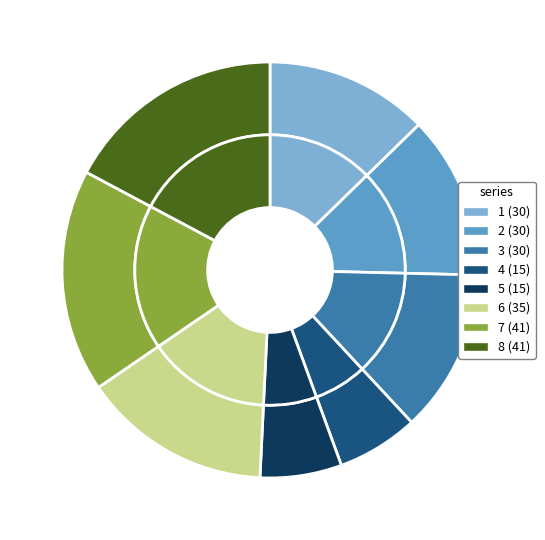

What percentage is the 4 slice, to the nearest percent?

6%